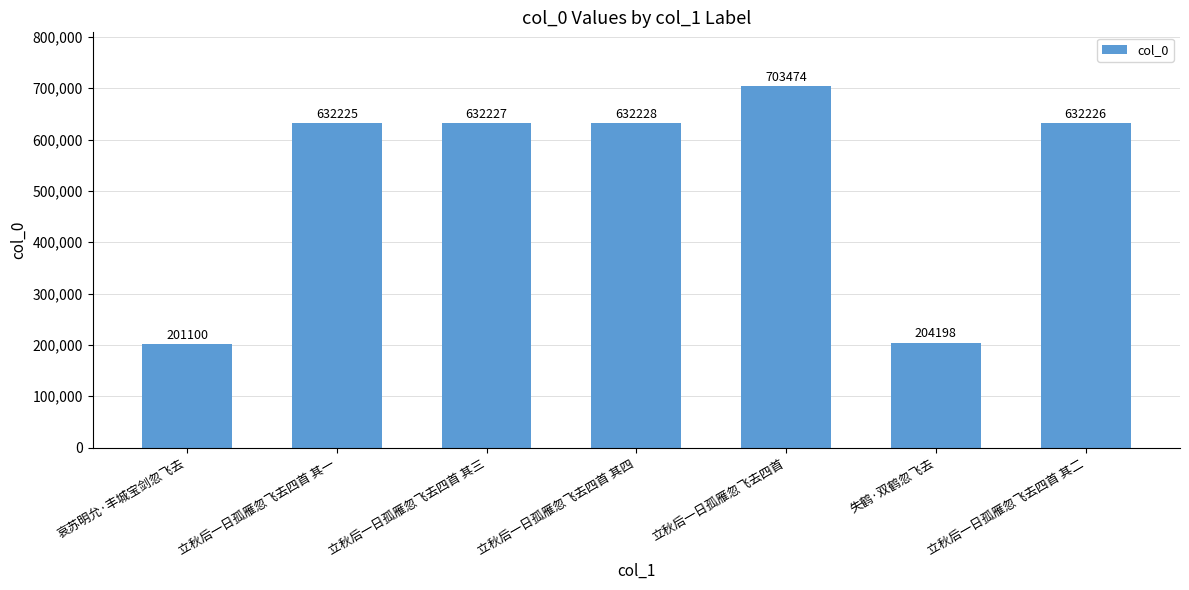

What is the average value?

519668